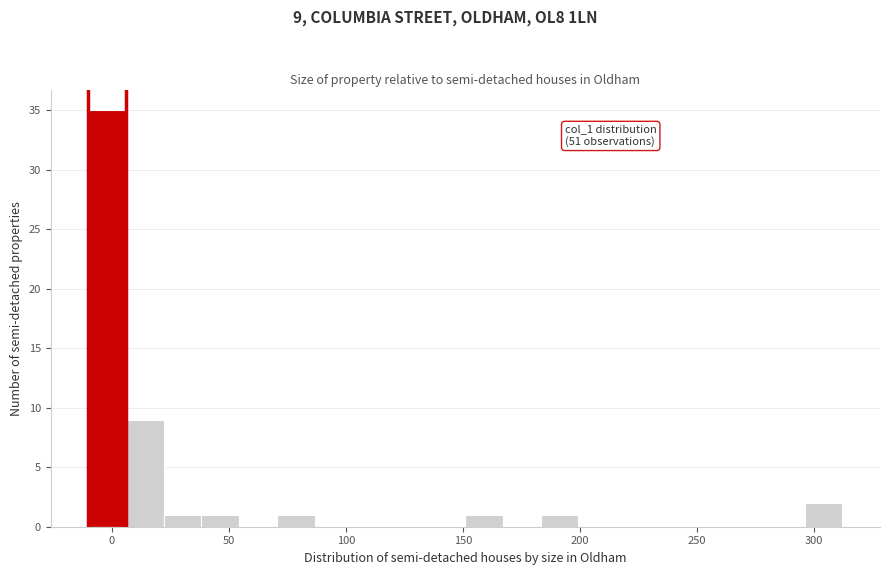

Around what value on the x-axis is the tallest bar? Give the approximate position of its centre, as read against the axis.

0